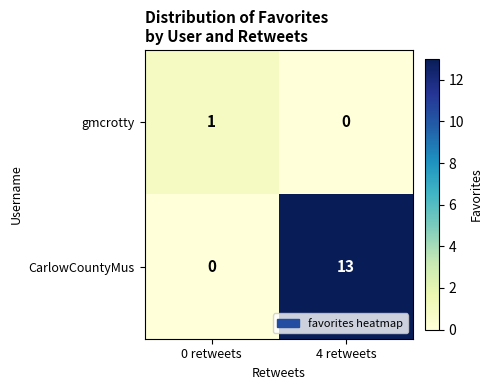

Reading right to left, transcribe all the data shown in this chart.

gmcrotty: 4 retweets=0	0 retweets=1
CarlowCountyMus: 4 retweets=13	0 retweets=0